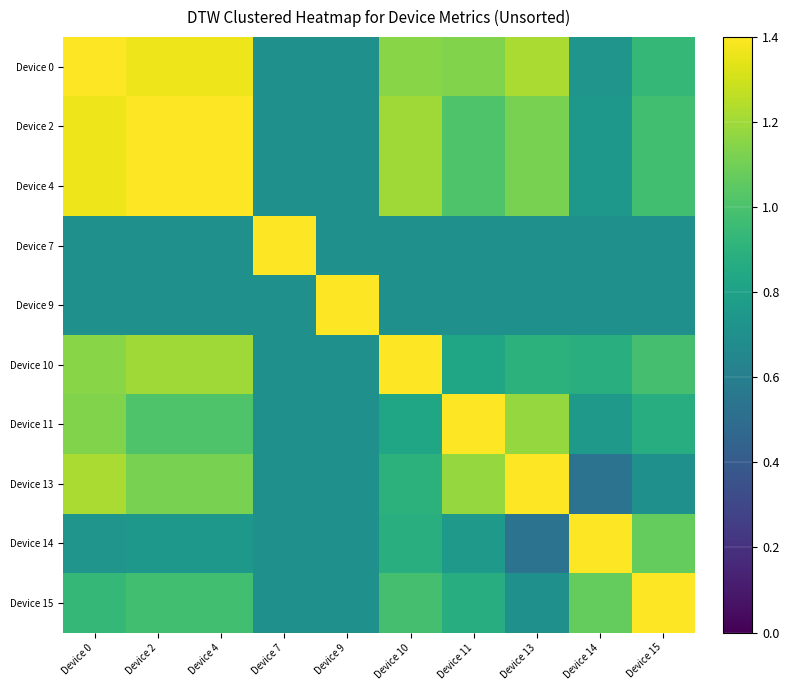

Reading right to left, what are all the values shown in this chart?

Device 0: Device 15=0.9	Device 14=0.7	Device 13=1.2	Device 11=1.1	Device 10=1.1	Device 9=0.7	Device 7=0.7	Device 4=1.4	Device 2=1.4	Device 0=1.4
Device 2: Device 15=1.0	Device 14=0.7	Device 13=1.1	Device 11=1.0	Device 10=1.2	Device 9=0.7	Device 7=0.7	Device 4=1.4	Device 2=1.4	Device 0=1.4
Device 4: Device 15=1.0	Device 14=0.7	Device 13=1.1	Device 11=1.0	Device 10=1.2	Device 9=0.7	Device 7=0.7	Device 4=1.4	Device 2=1.4	Device 0=1.4
Device 7: Device 15=0.7	Device 14=0.7	Device 13=0.7	Device 11=0.7	Device 10=0.7	Device 9=0.7	Device 7=1.4	Device 4=0.7	Device 2=0.7	Device 0=0.7
Device 9: Device 15=0.7	Device 14=0.7	Device 13=0.7	Device 11=0.7	Device 10=0.7	Device 9=1.4	Device 7=0.7	Device 4=0.7	Device 2=0.7	Device 0=0.7
Device 10: Device 15=1.0	Device 14=0.9	Device 13=0.9	Device 11=0.8	Device 10=1.4	Device 9=0.7	Device 7=0.7	Device 4=1.2	Device 2=1.2	Device 0=1.1
Device 11: Device 15=0.9	Device 14=0.8	Device 13=1.2	Device 11=1.4	Device 10=0.8	Device 9=0.7	Device 7=0.7	Device 4=1.0	Device 2=1.0	Device 0=1.1
Device 13: Device 15=0.7	Device 14=0.5	Device 13=1.4	Device 11=1.2	Device 10=0.9	Device 9=0.7	Device 7=0.7	Device 4=1.1	Device 2=1.1	Device 0=1.2
Device 14: Device 15=1.1	Device 14=1.4	Device 13=0.5	Device 11=0.8	Device 10=0.9	Device 9=0.7	Device 7=0.7	Device 4=0.7	Device 2=0.7	Device 0=0.7
Device 15: Device 15=1.4	Device 14=1.1	Device 13=0.7	Device 11=0.9	Device 10=1.0	Device 9=0.7	Device 7=0.7	Device 4=1.0	Device 2=1.0	Device 0=0.9